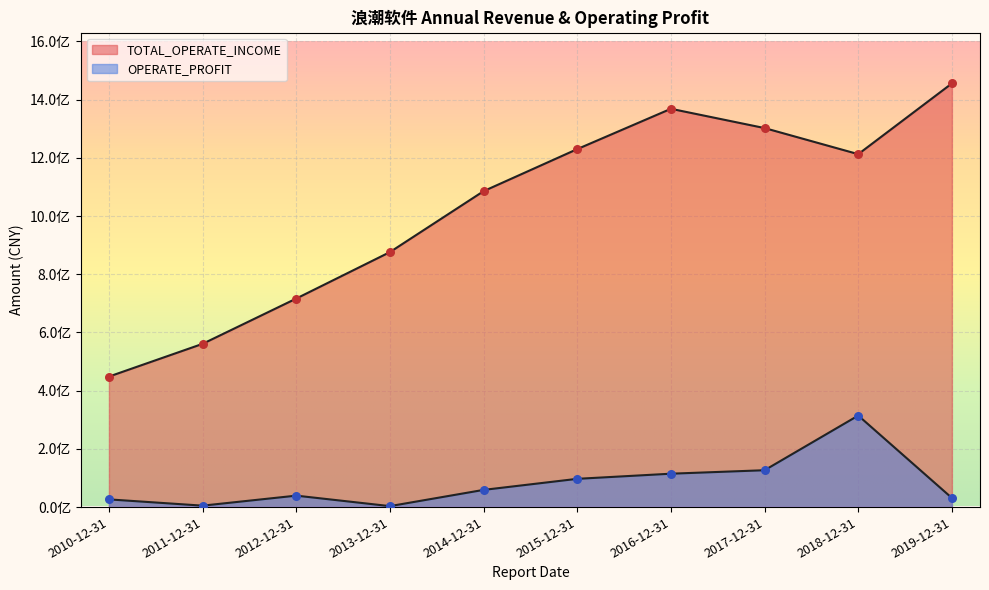

Which series reaches the maximum Y coordinate?

TOTAL_OPERATE_INCOME